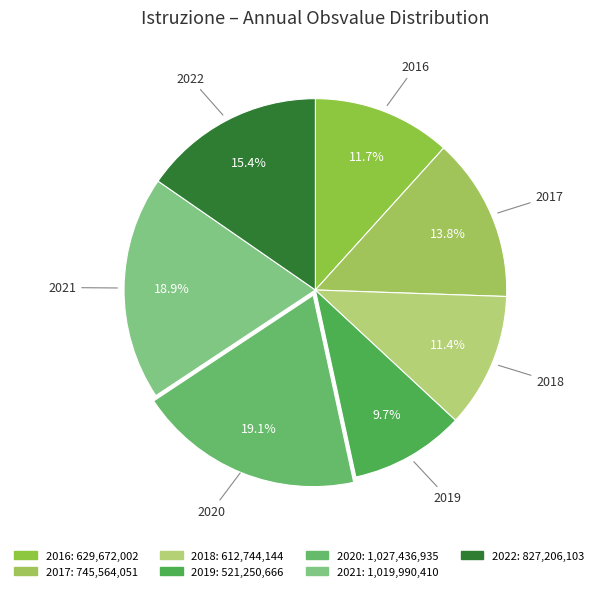

What percentage is the 2020 slice, to the nearest percent?

19%